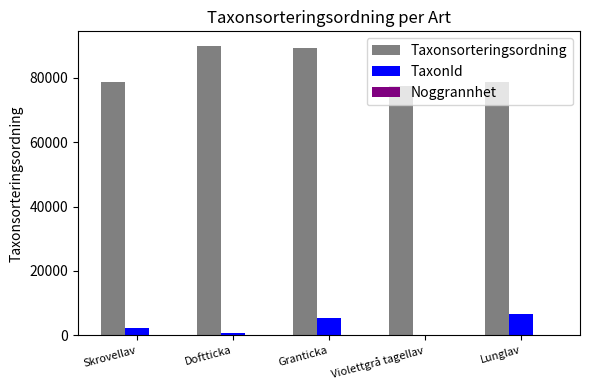

Are the bars grouped side by side (vs. stacked)?

Yes